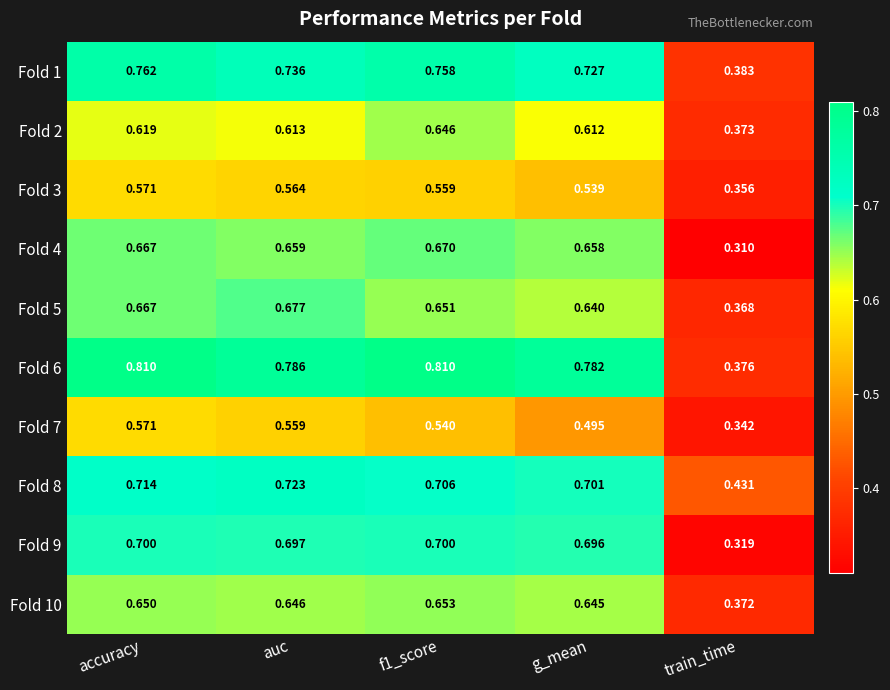

What is the total value across all series at f1_score?

6.7